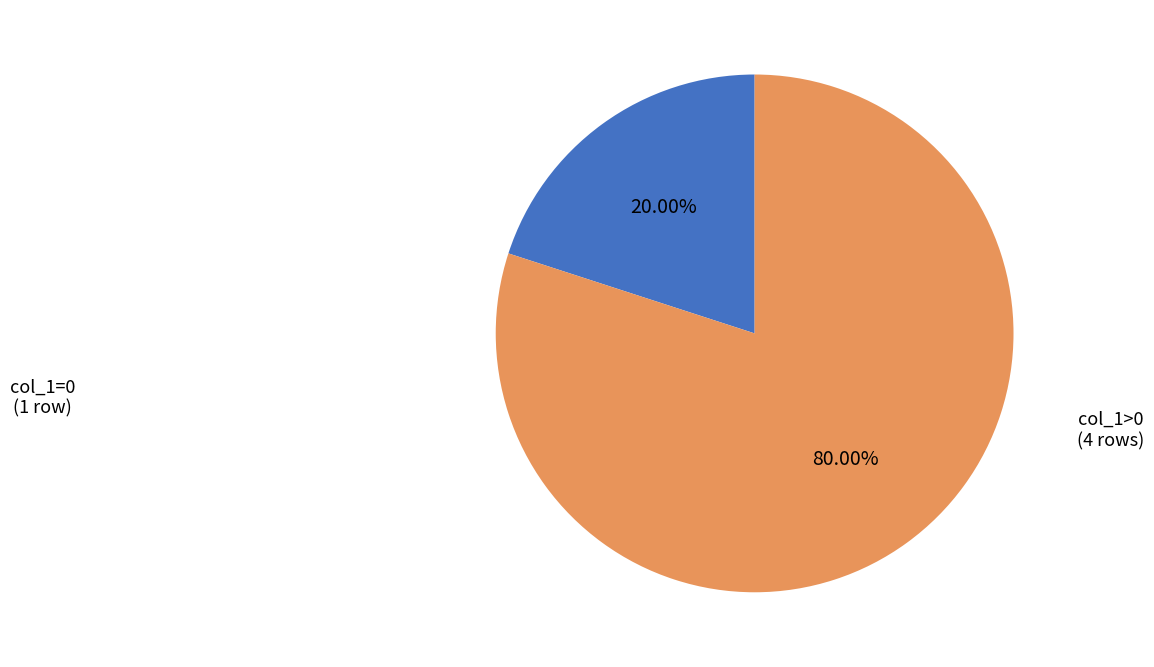

How many slices are in this pie chart?

2